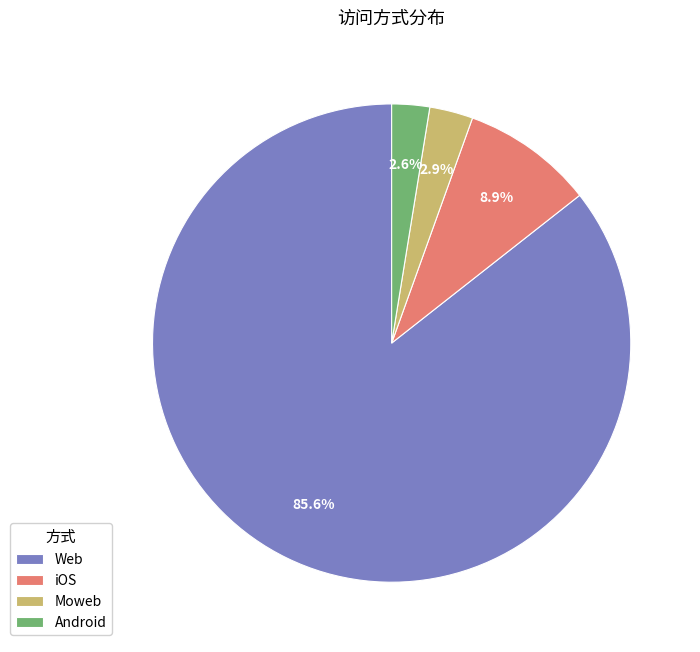

How many segments does this pie chart have?

4